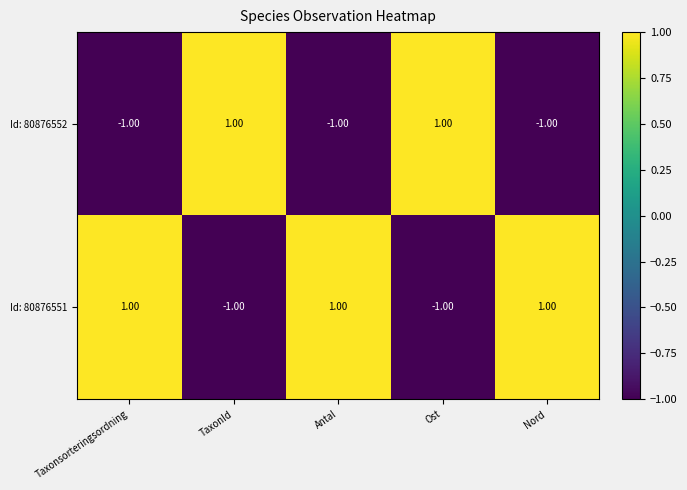

Rank the series by their average value, from highest to lowest.

Id: 80876551, Id: 80876552